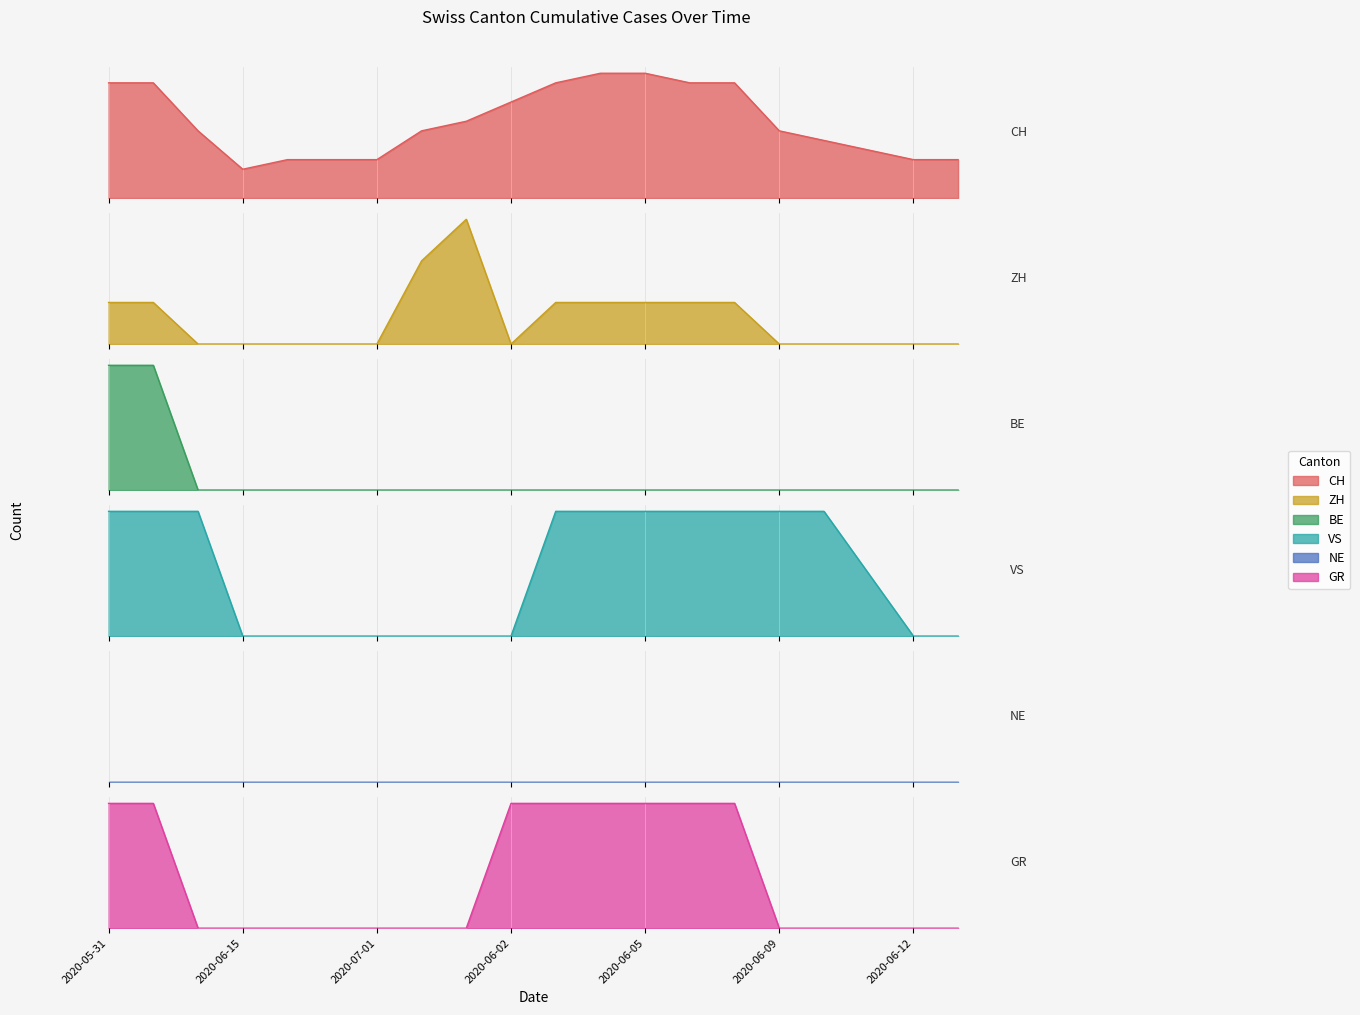

List the labels in order of VS value, smallest first.

2020-06-15, 2020-06-22, 2020-06-29, 2020-07-01, 2020-07-06, 2020-07-08, 2020-06-02, 2020-06-12, 2020-06-13, 2020-06-11, 2020-05-31, 2020-06-01, 2020-06-08, 2020-06-03, 2020-06-04, 2020-06-05, 2020-06-06, 2020-06-07, 2020-06-09, 2020-06-10